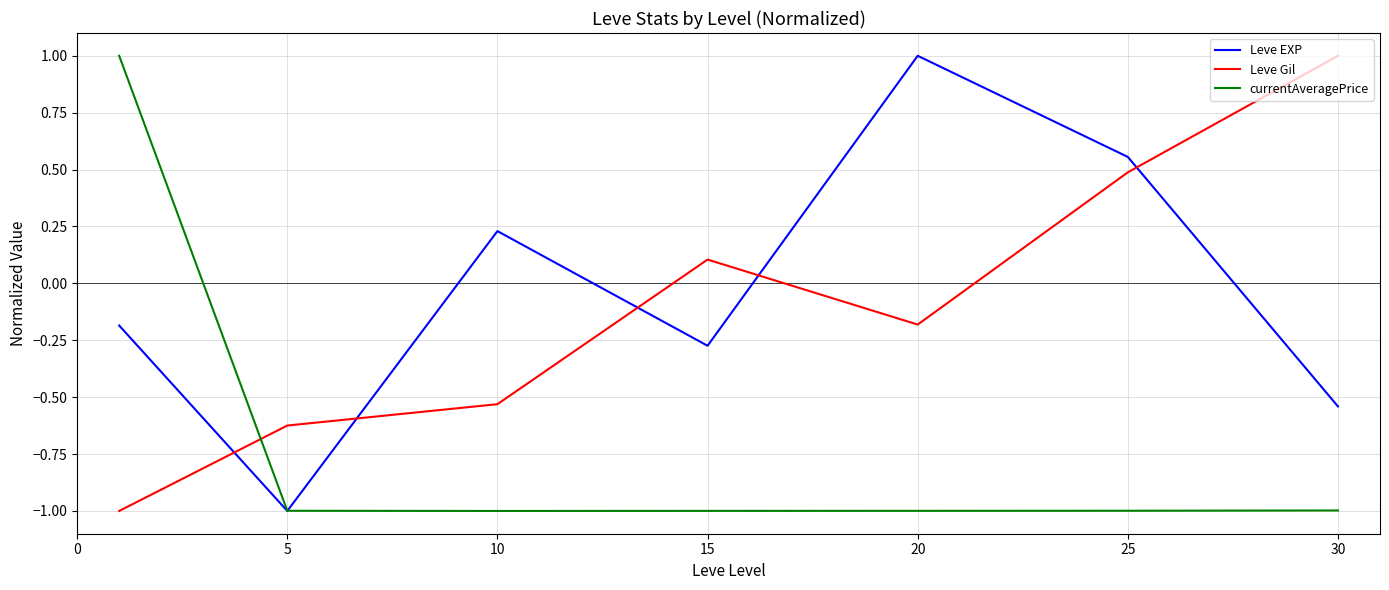

What is the lowest value of the Leve EXP series?

-1.0